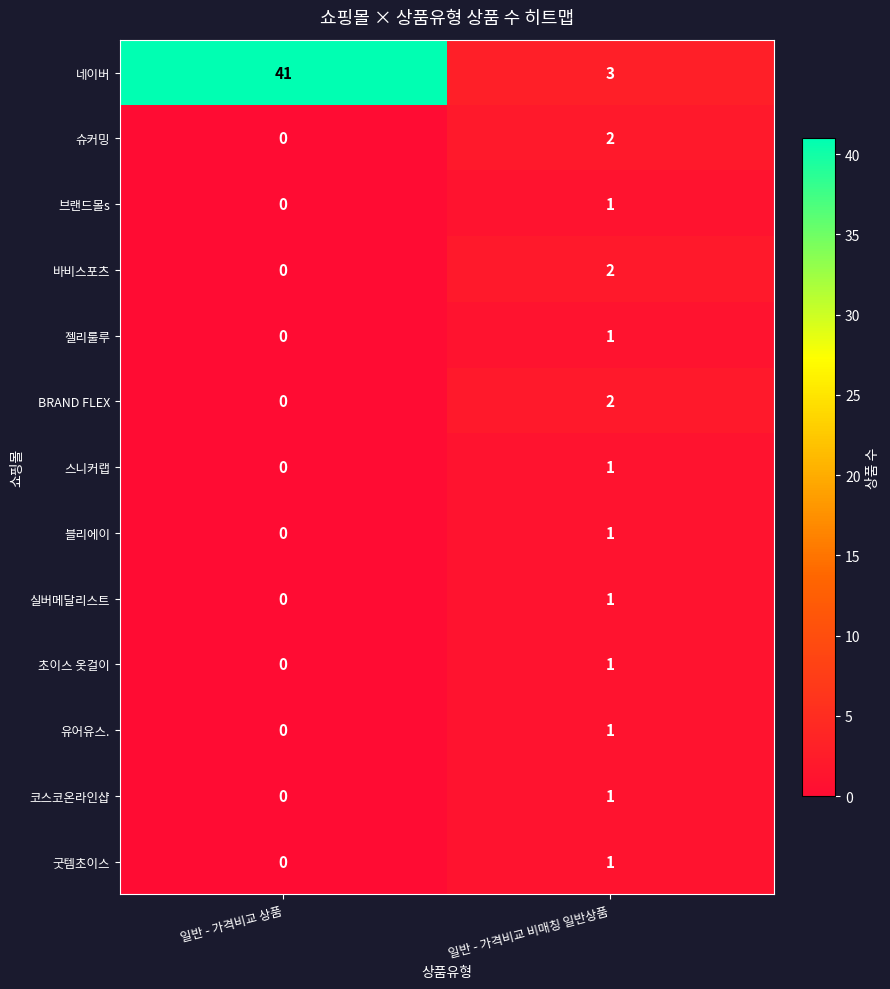

List the labels in order of 블리에이 value, largest first.

일반 - 가격비교 비매칭 일반상품, 일반 - 가격비교 상품